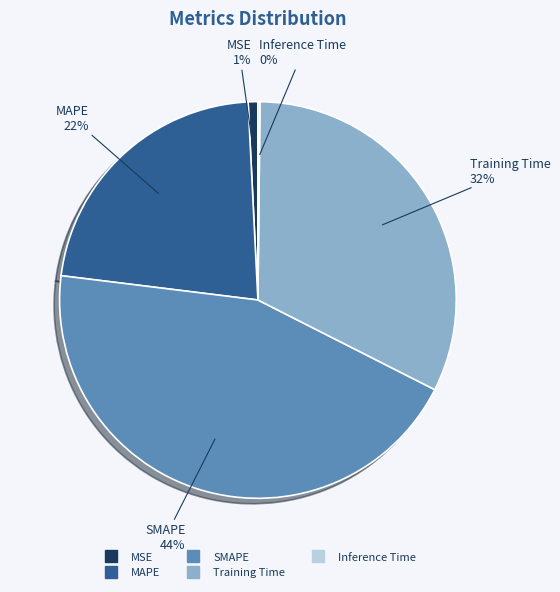

Is Training Time the majority of the pie?

No